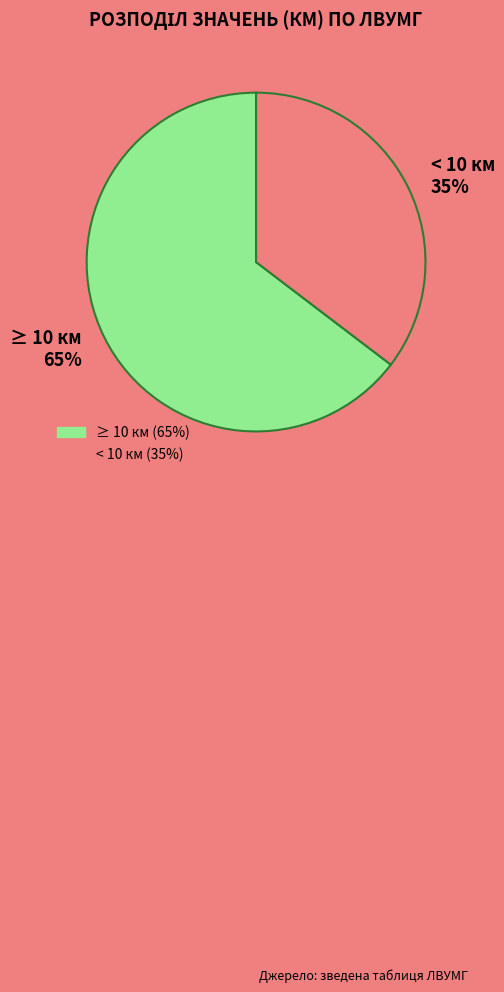

Which category has the biggest portion of the pie?

≥ 10 км 65%